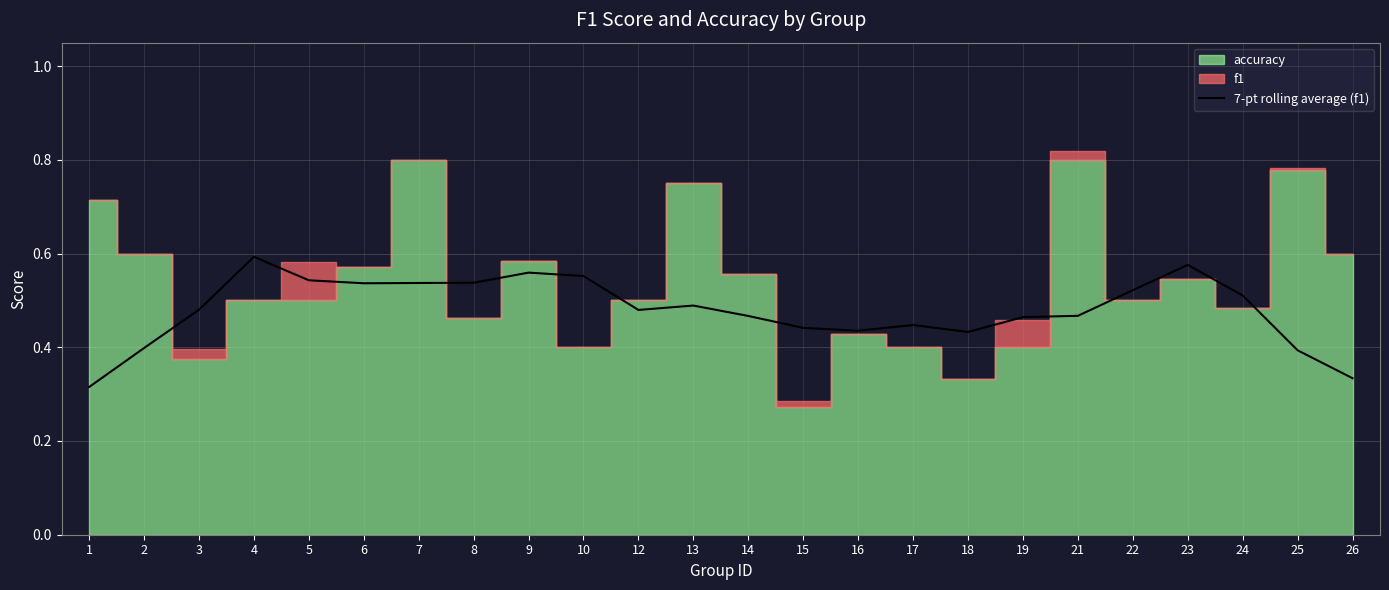

The value of 7-pt rolling average (f1) at 23 is 1.0. True or false?

False